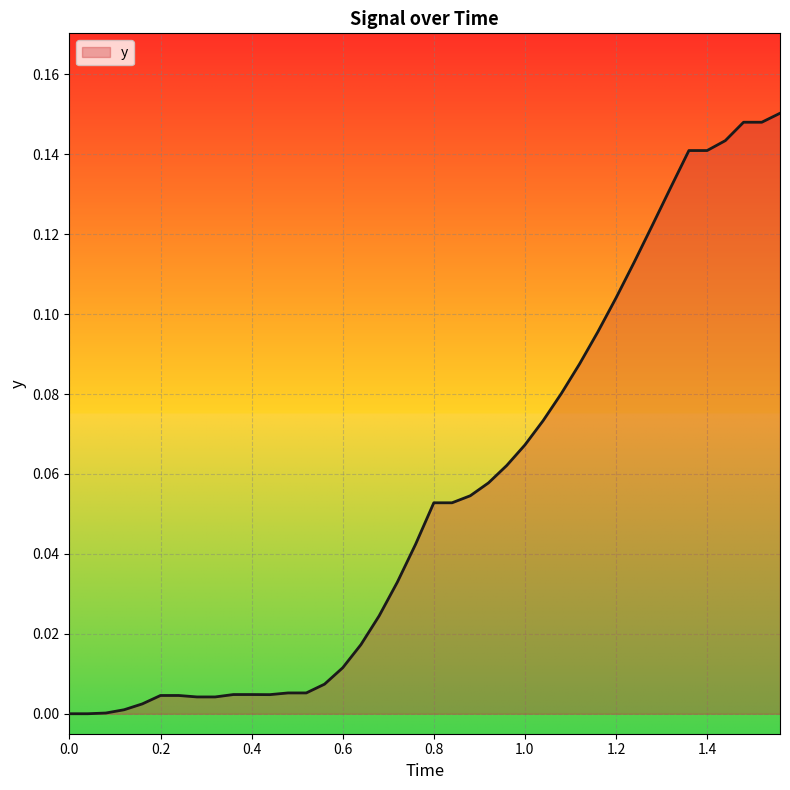

Is this an area chart (filled region under the line)?

Yes